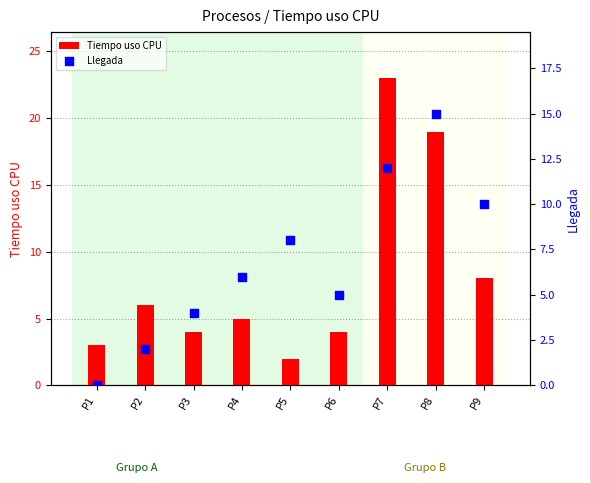

At how many categories does at least one series exceed 13?

2